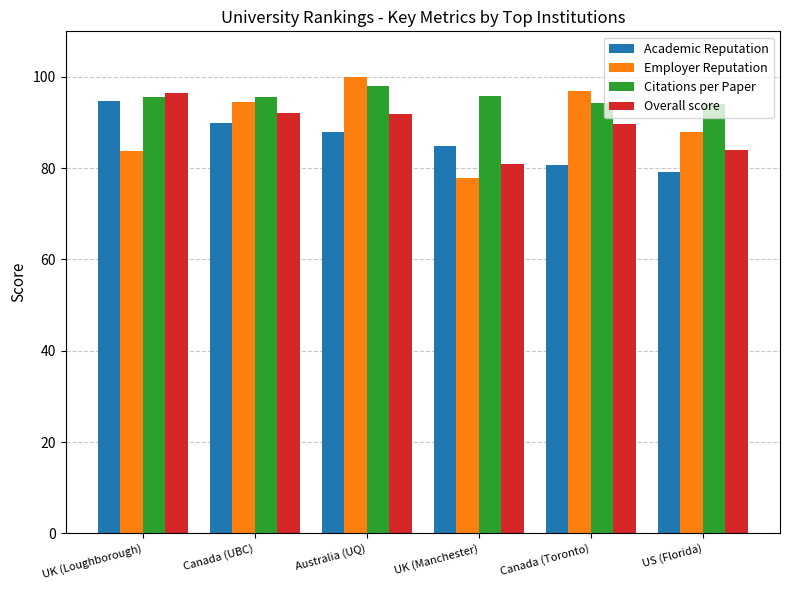

What are all the series names shown in the legend?

Academic Reputation, Employer Reputation, Citations per Paper, Overall score